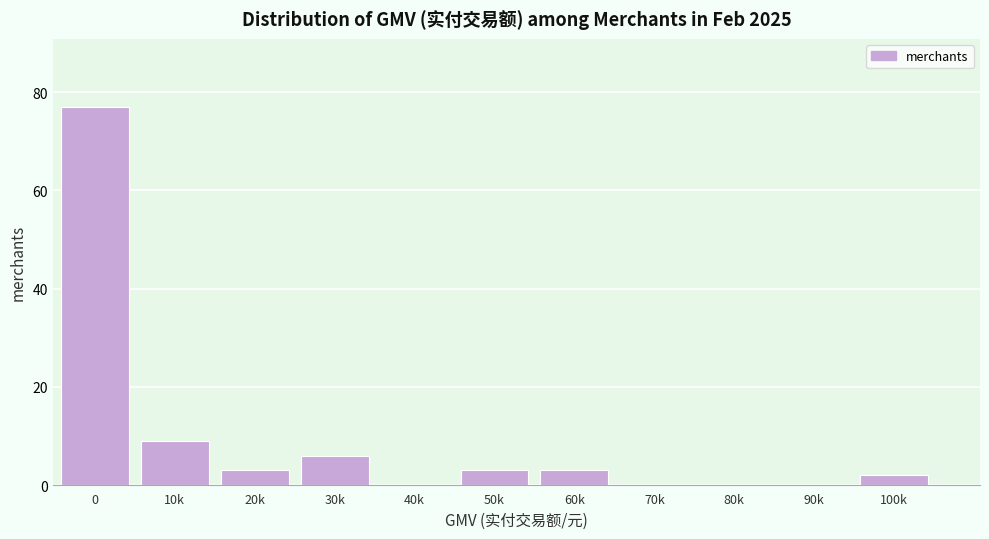

Reading left to right, extract all data points from this chart.

0=77	10k=9	20k=3	30k=6	40k=0	50k=3	60k=3	70k=0	80k=0	90k=0	100k=2